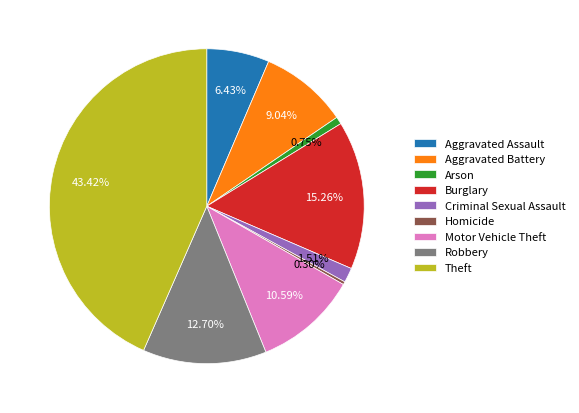

Which category has the biggest portion of the pie?

Theft